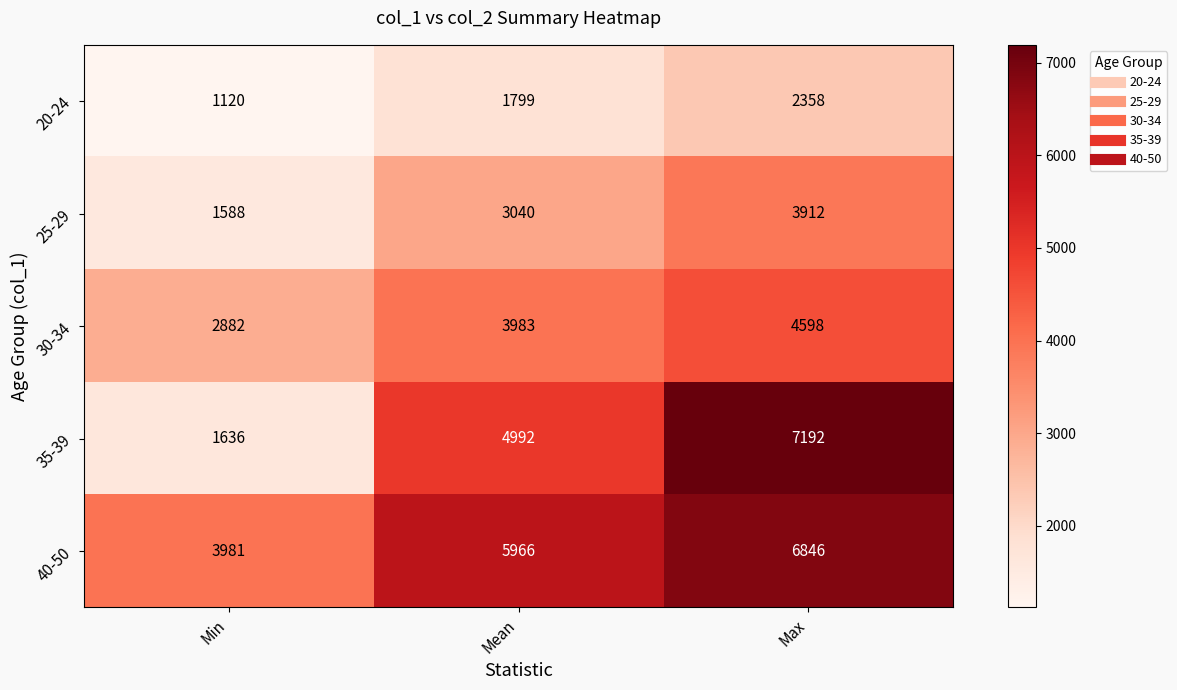

What is the sum of the 30-34 values at Max and Mean?

8581